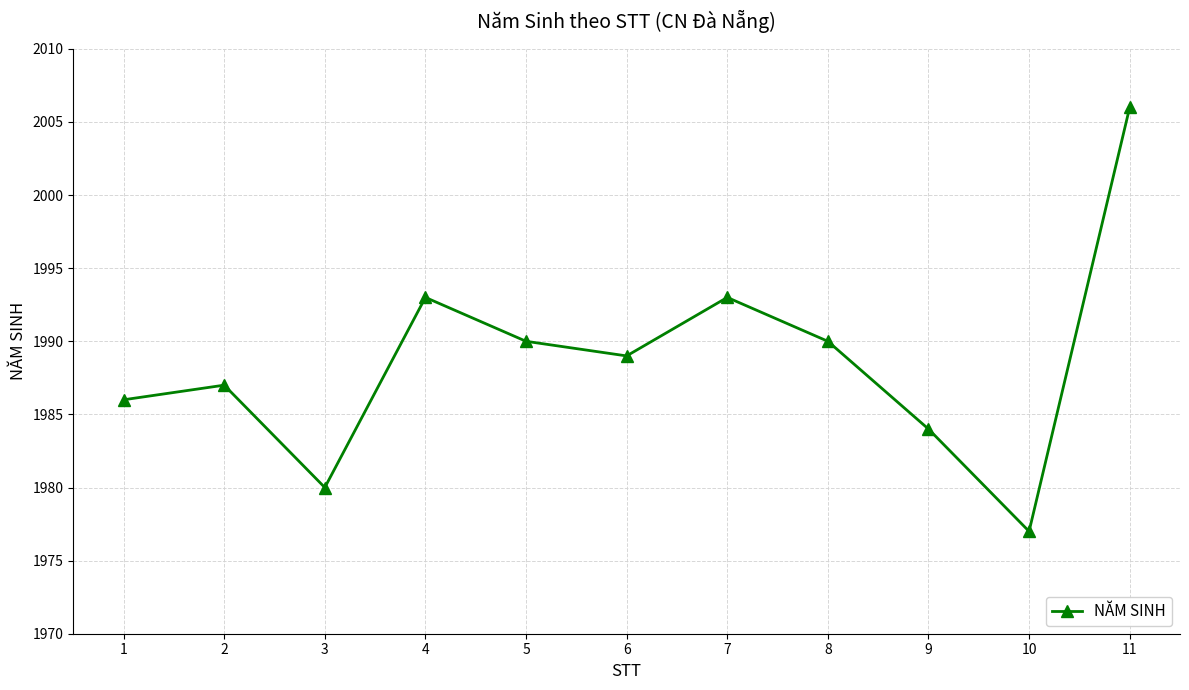

At which category does the data reach its first local valley?

3